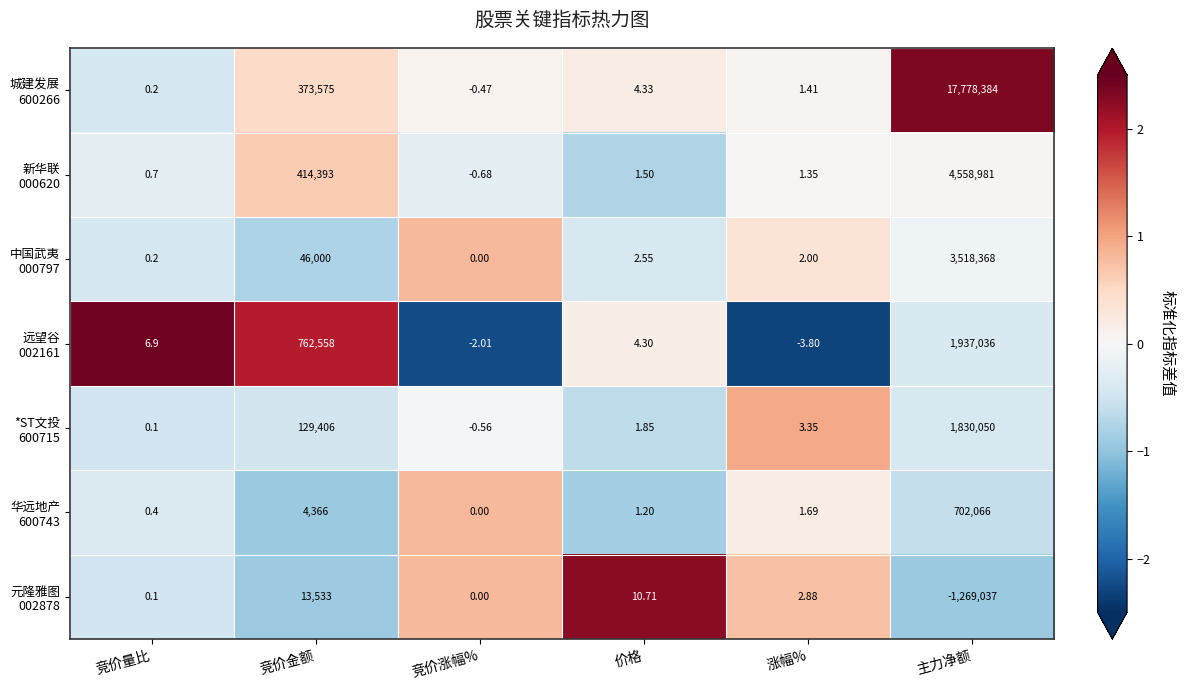

At which category is the sum across all series the highest?

主力净额